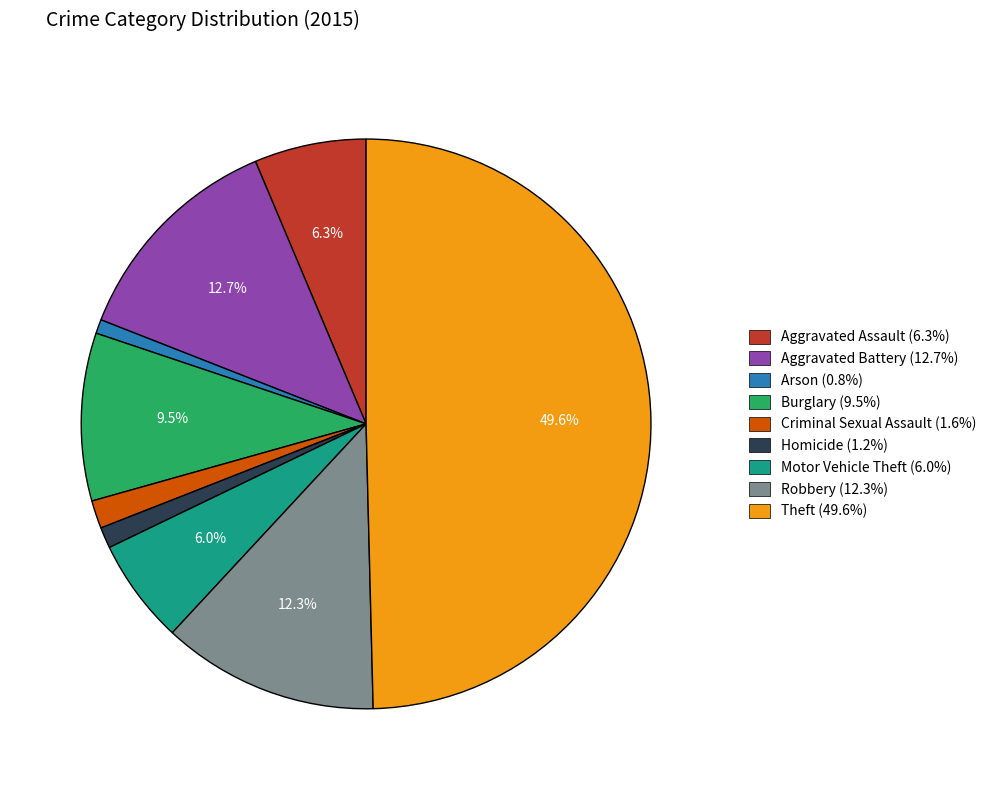

To the nearest percent, what is the difference between the largest and smallest slice percentages?

49%